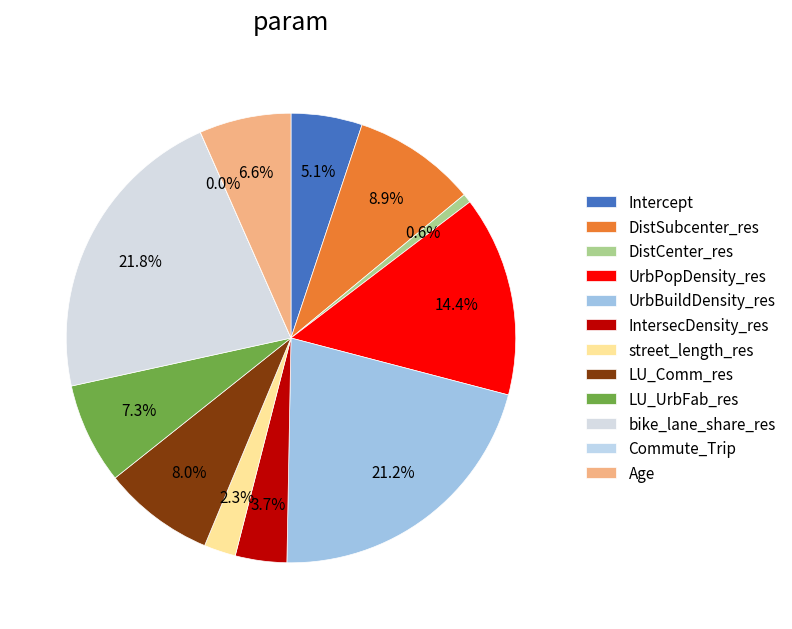

To the nearest percent, what is the combined percentage of LU_UrbFab_res and Commute_Trip?

7%